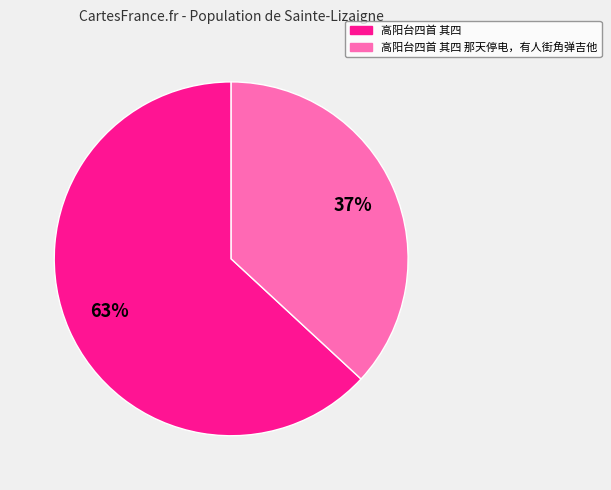

Is there any slice that represents more than half of the pie?

Yes